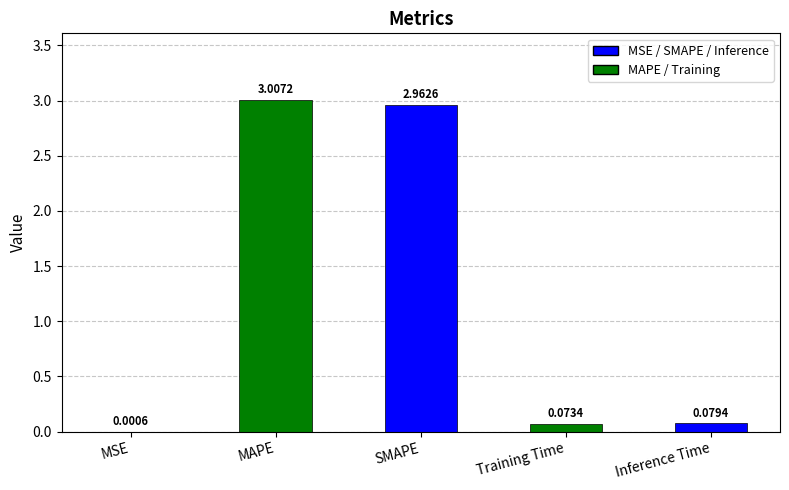

Where is the data nearest to the value 1?

Inference Time